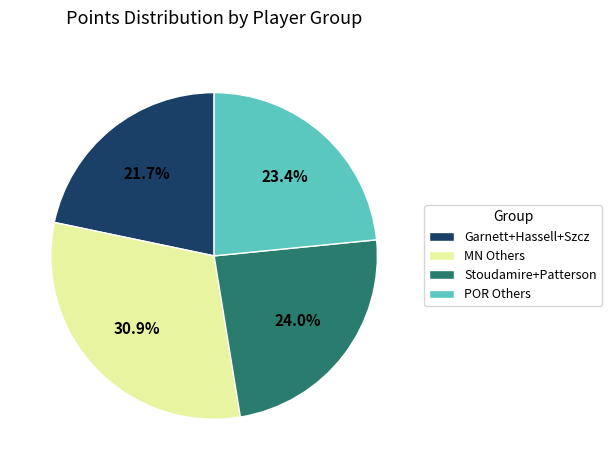

What is the ratio of the value at MN Others to the value at POR Others?

1.3